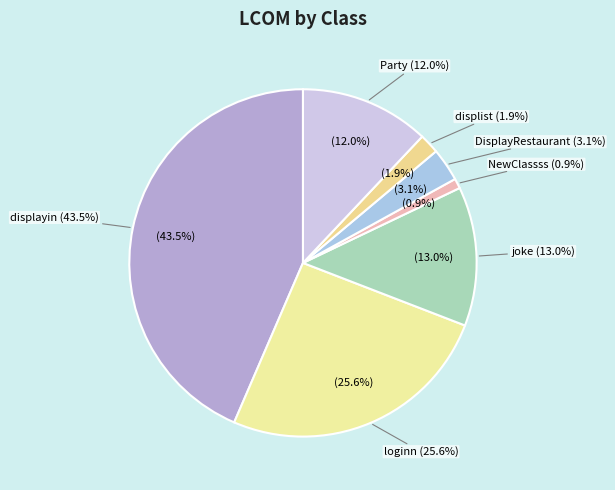

Which slice is the largest?

displayin